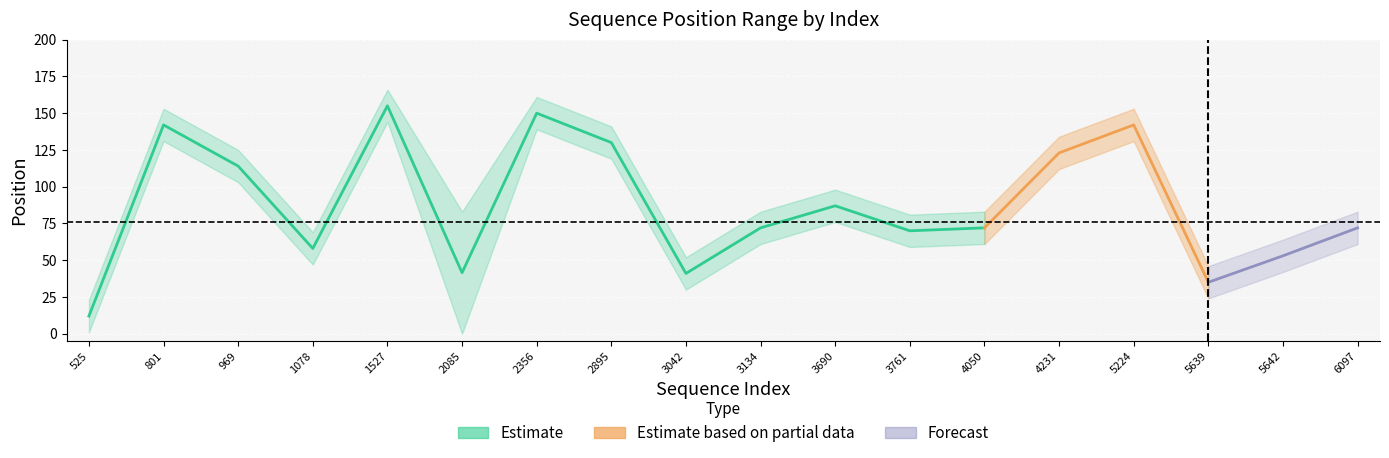

What is the greatest value displayed?

166